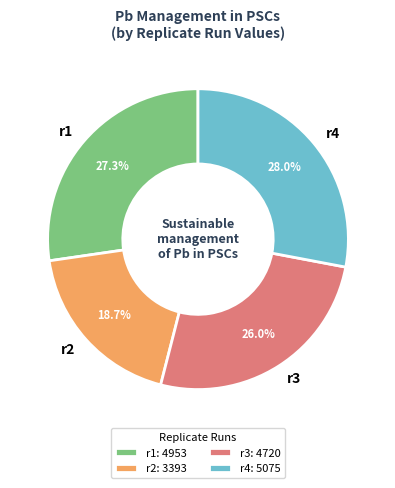

To the nearest percent, what is the difference between the r2 and r1 slice percentages?

9%